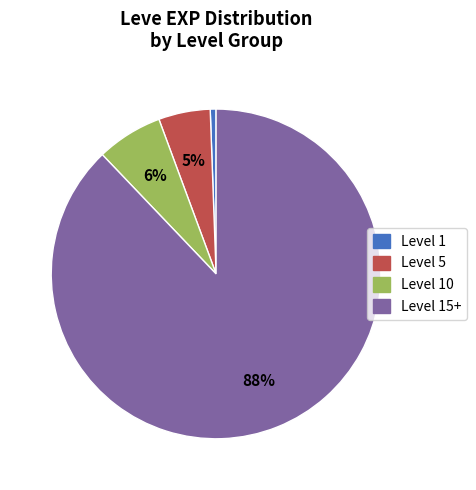

To the nearest percent, what is the difference between the largest and smallest slice percentages?

87%